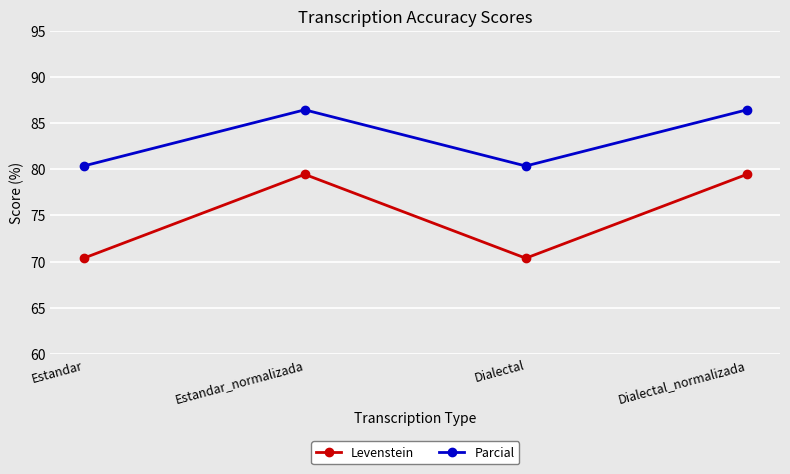

Reading left to right, transcribe all the data shown in this chart.

Levenstein: 70.4	79.5	70.4	79.5
Parcial: 80.4	86.4	80.4	86.4